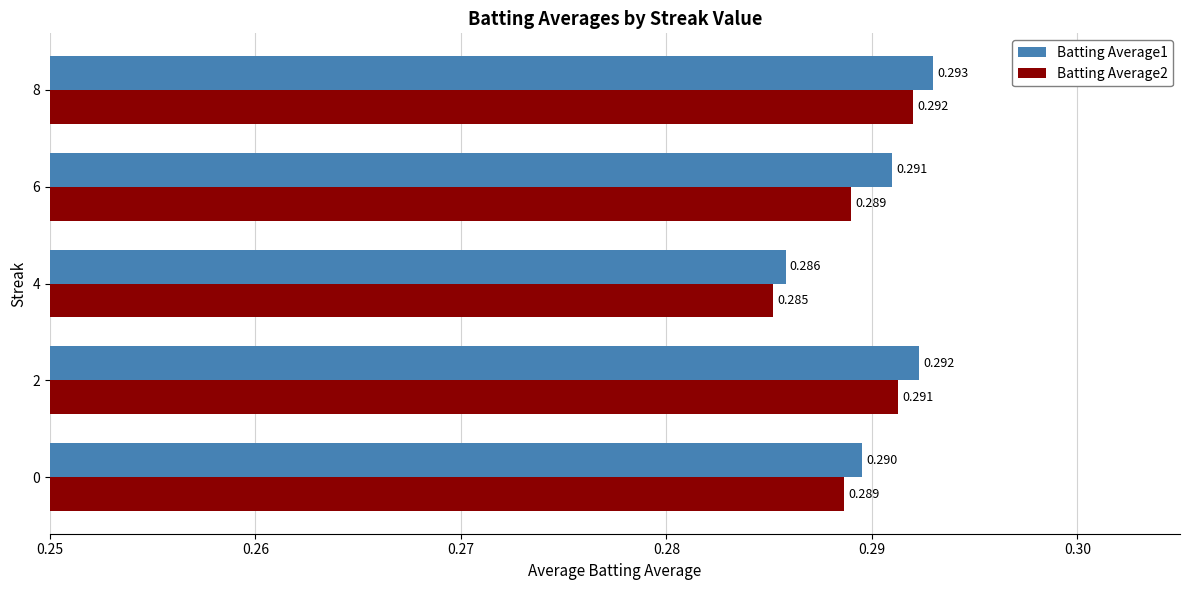

Count the number of categories in the chart.

5